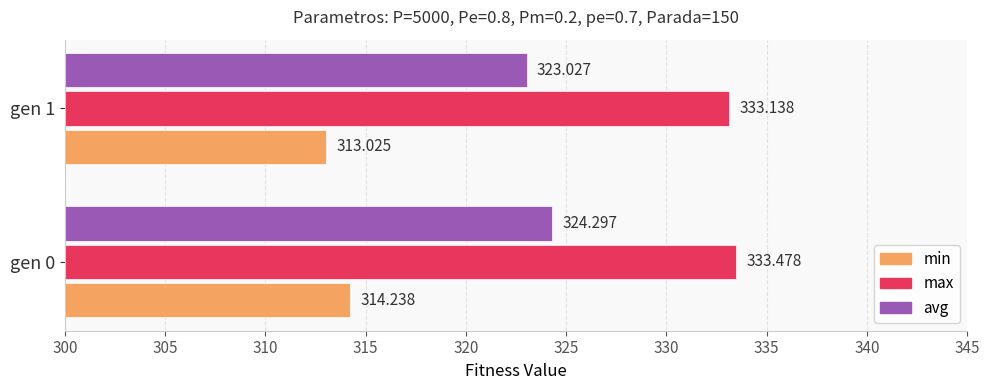

Which series has the widest spread of values?

avg